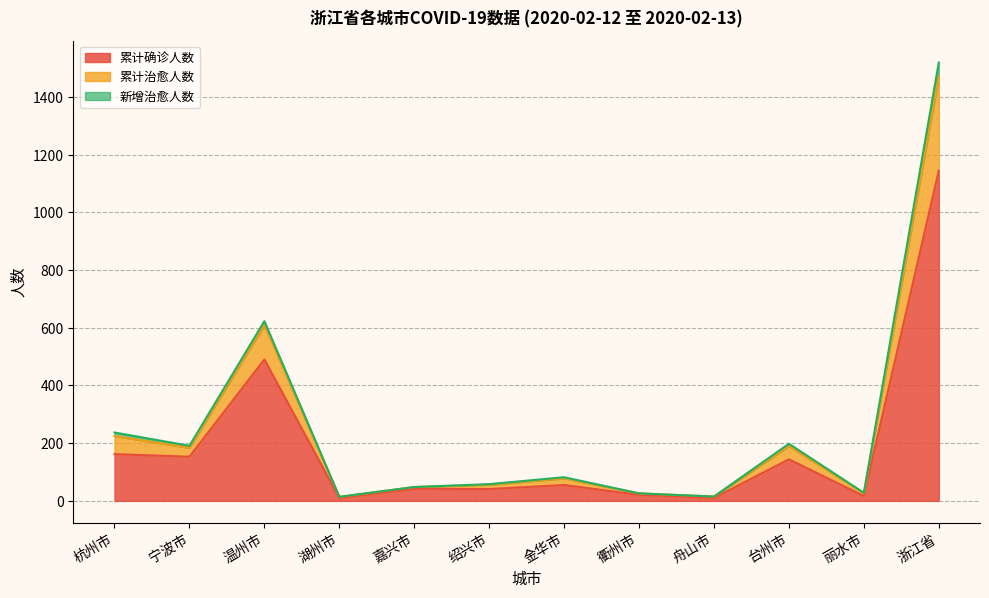

What is the greatest value displayed?

1520